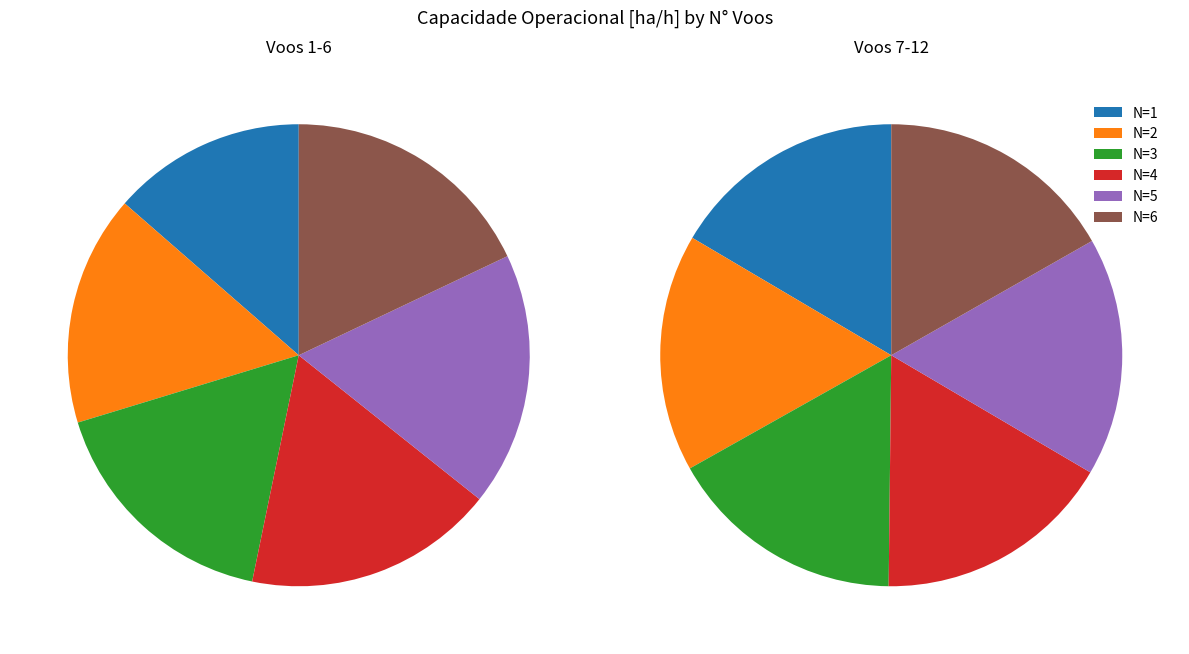

To the nearest percent, what is the difference between the largest and smallest slice percentages?

4%